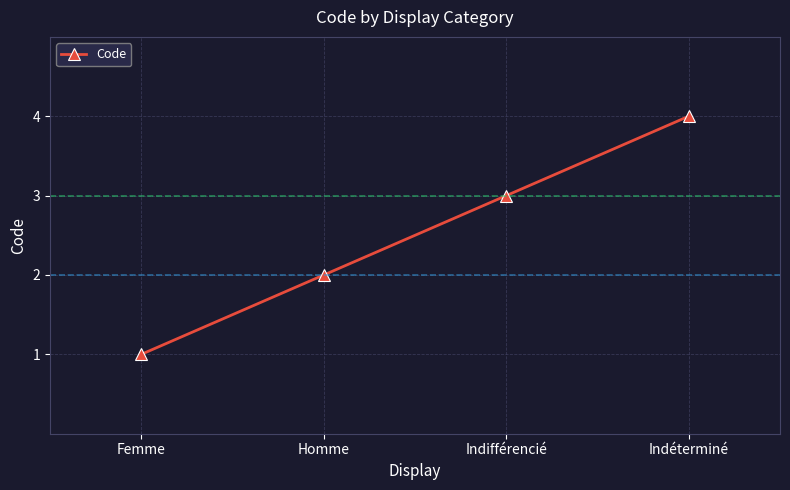

Rank the categories by value from highest to lowest.

Indéterminé, Indifférencié, Homme, Femme